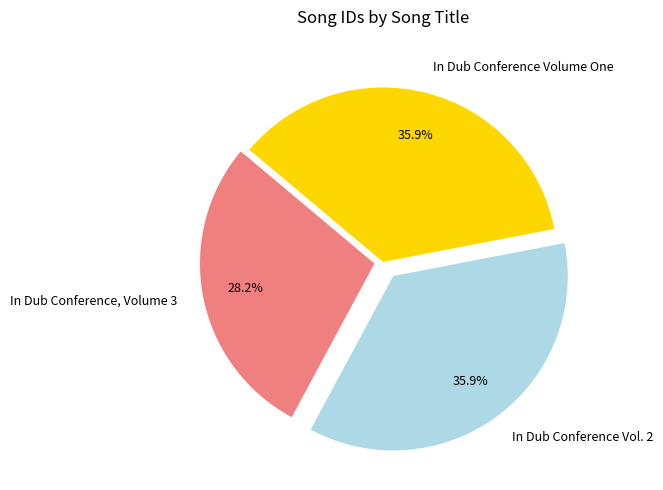

True or false: In Dub Conference, Volume 3 accounts for 16% of the total.

False